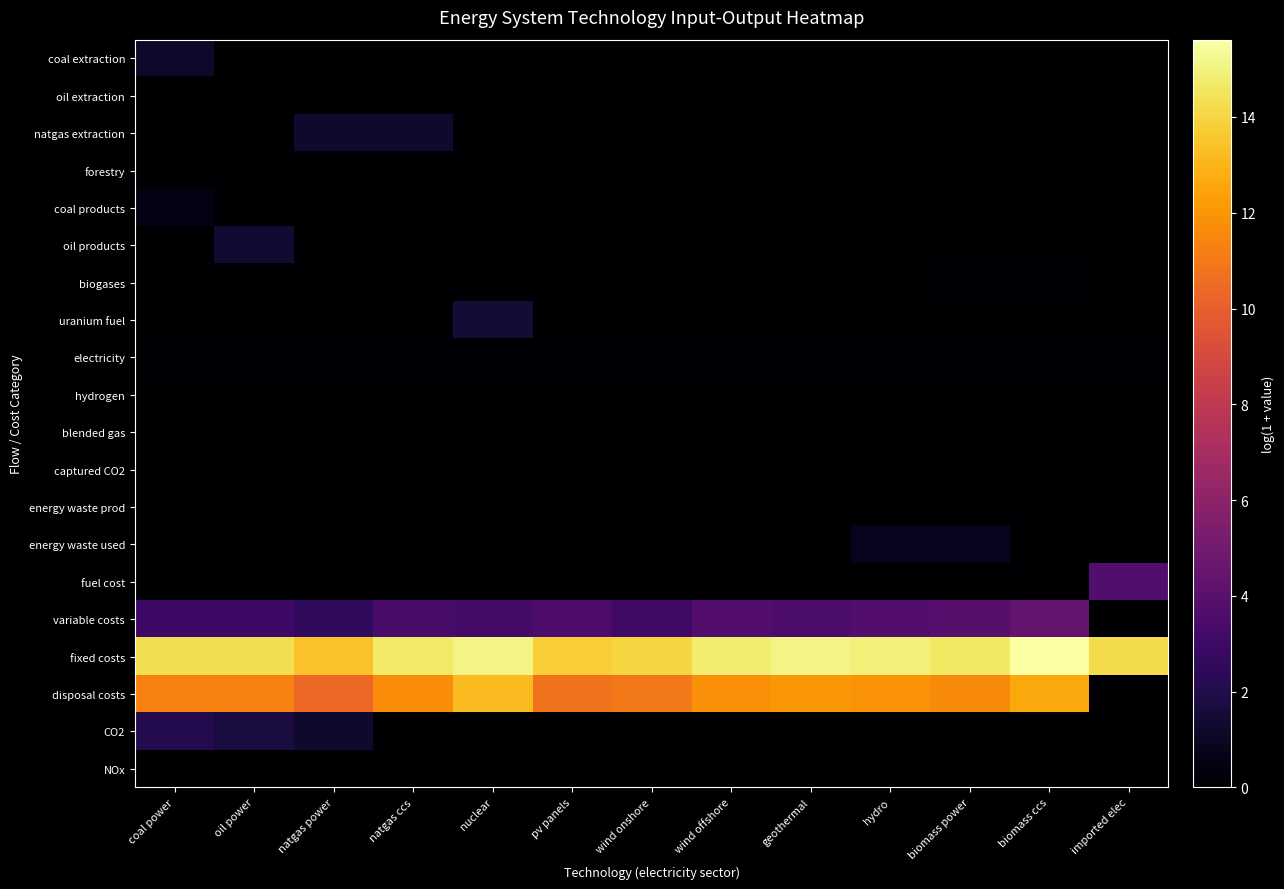

Reading right to left, extract all data points from this chart.

coal extraction: imported elec=0.0	biomass ccs=0.0	biomass power=0.0	hydro=0.0	geothermal=0.0	wind offshore=0.0	wind onshore=0.0	pv panels=0.0	nuclear=0.0	natgas ccs=0.0	natgas power=0.0	oil power=0.0	coal power=1.2
oil extraction: imported elec=0.0	biomass ccs=0.0	biomass power=0.0	hydro=0.0	geothermal=0.0	wind offshore=0.0	wind onshore=0.0	pv panels=0.0	nuclear=0.0	natgas ccs=0.0	natgas power=0.0	oil power=0.0	coal power=0.0
natgas extraction: imported elec=0.0	biomass ccs=0.0	biomass power=0.0	hydro=0.0	geothermal=0.0	wind offshore=0.0	wind onshore=0.0	pv panels=0.0	nuclear=0.0	natgas ccs=1.3	natgas power=1.3	oil power=0.0	coal power=0.0
forestry: imported elec=0.0	biomass ccs=0.0	biomass power=0.0	hydro=0.0	geothermal=0.0	wind offshore=0.0	wind onshore=0.0	pv panels=0.0	nuclear=0.0	natgas ccs=0.0	natgas power=0.0	oil power=0.0	coal power=0.0
coal products: imported elec=0.0	biomass ccs=0.0	biomass power=0.0	hydro=0.0	geothermal=0.0	wind offshore=0.0	wind onshore=0.0	pv panels=0.0	nuclear=0.0	natgas ccs=0.0	natgas power=0.0	oil power=0.0	coal power=0.5
oil products: imported elec=0.0	biomass ccs=0.0	biomass power=0.0	hydro=0.0	geothermal=0.0	wind offshore=0.0	wind onshore=0.0	pv panels=0.0	nuclear=0.0	natgas ccs=0.0	natgas power=0.0	oil power=1.4	coal power=0.0
biogases: imported elec=0.0	biomass ccs=0.1	biomass power=0.1	hydro=0.0	geothermal=0.0	wind offshore=0.0	wind onshore=0.0	pv panels=0.0	nuclear=0.0	natgas ccs=0.0	natgas power=0.0	oil power=0.0	coal power=0.0
uranium fuel: imported elec=0.0	biomass ccs=0.0	biomass power=0.0	hydro=0.0	geothermal=0.0	wind offshore=0.0	wind onshore=0.0	pv panels=0.0	nuclear=1.5	natgas ccs=0.0	natgas power=0.0	oil power=0.0	coal power=0.0
electricity: imported elec=0.1	biomass ccs=0.1	biomass power=0.1	hydro=0.1	geothermal=0.1	wind offshore=0.1	wind onshore=0.1	pv panels=0.1	nuclear=0.1	natgas ccs=0.1	natgas power=0.1	oil power=0.1	coal power=0.1
hydrogen: imported elec=0.0	biomass ccs=0.0	biomass power=0.0	hydro=0.0	geothermal=0.0	wind offshore=0.0	wind onshore=0.0	pv panels=0.0	nuclear=0.0	natgas ccs=0.0	natgas power=0.0	oil power=0.0	coal power=0.0
blended gas: imported elec=0.0	biomass ccs=0.0	biomass power=0.0	hydro=0.0	geothermal=0.0	wind offshore=0.0	wind onshore=0.0	pv panels=0.0	nuclear=0.0	natgas ccs=0.0	natgas power=0.0	oil power=0.0	coal power=0.0
captured CO2: imported elec=0.0	biomass ccs=0.0	biomass power=0.0	hydro=0.0	geothermal=0.0	wind offshore=0.0	wind onshore=0.0	pv panels=0.0	nuclear=0.0	natgas ccs=0.0	natgas power=0.0	oil power=0.0	coal power=0.0
energy waste prod: imported elec=0.0	biomass ccs=0.0	biomass power=0.0	hydro=0.0	geothermal=0.0	wind offshore=0.0	wind onshore=0.0	pv panels=0.0	nuclear=0.0	natgas ccs=0.0	natgas power=0.0	oil power=0.0	coal power=0.0
energy waste used: imported elec=0.0	biomass ccs=0.0	biomass power=0.8	hydro=0.8	geothermal=0.0	wind offshore=0.0	wind onshore=0.0	pv panels=0.0	nuclear=0.0	natgas ccs=0.0	natgas power=0.0	oil power=0.0	coal power=0.0
fuel cost: imported elec=3.7	biomass ccs=0.0	biomass power=0.0	hydro=0.0	geothermal=0.0	wind offshore=0.0	wind onshore=0.0	pv panels=0.0	nuclear=0.0	natgas ccs=0.0	natgas power=0.0	oil power=0.0	coal power=0.0
variable costs: imported elec=0.0	biomass ccs=4.4	biomass power=3.9	hydro=3.8	geothermal=3.5	wind offshore=3.8	wind onshore=3.1	pv panels=3.6	nuclear=3.4	natgas ccs=3.4	natgas power=2.5	oil power=3.0	coal power=3.0
fixed costs: imported elec=14.2	biomass ccs=15.6	biomass power=14.6	hydro=14.9	geothermal=15.1	wind offshore=14.8	wind onshore=14.0	pv panels=13.7	nuclear=15.1	natgas ccs=14.6	natgas power=13.4	oil power=14.3	coal power=14.3
disposal costs: imported elec=0.0	biomass ccs=12.6	biomass power=11.6	hydro=11.9	geothermal=12.1	wind offshore=11.8	wind onshore=11.0	pv panels=10.8	nuclear=13.2	natgas ccs=11.7	natgas power=10.4	oil power=11.3	coal power=11.3
CO2: imported elec=0.0	biomass ccs=0.0	biomass power=0.0	hydro=0.0	geothermal=0.0	wind offshore=0.0	wind onshore=0.0	pv panels=0.0	nuclear=0.0	natgas ccs=0.0	natgas power=1.3	oil power=1.8	coal power=2.1
NOx: imported elec=0.0	biomass ccs=0.0	biomass power=0.0	hydro=0.0	geothermal=0.0	wind offshore=0.0	wind onshore=0.0	pv panels=0.0	nuclear=0.0	natgas ccs=0.0	natgas power=0.0	oil power=0.0	coal power=0.0